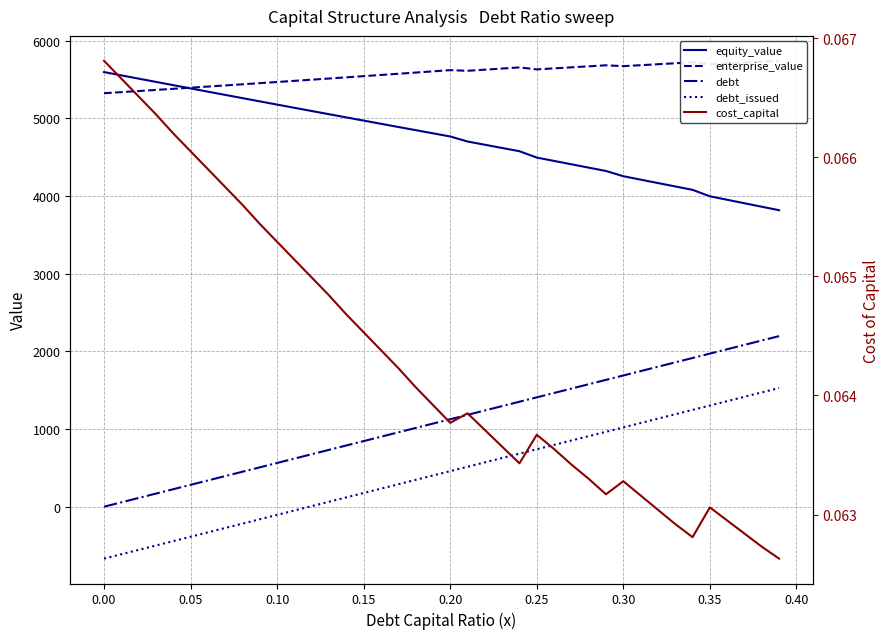

How many intersections are there between debt and cost_capital?

1